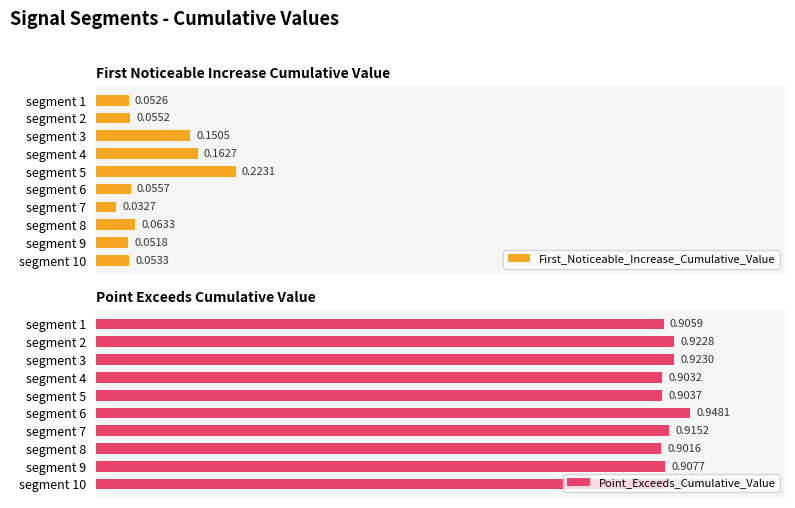

Rank the categories by First_Noticeable_Increase_Cumulative_Value value from lowest to highest.

segment 7, segment 9, segment 1, segment 10, segment 2, segment 6, segment 8, segment 3, segment 4, segment 5